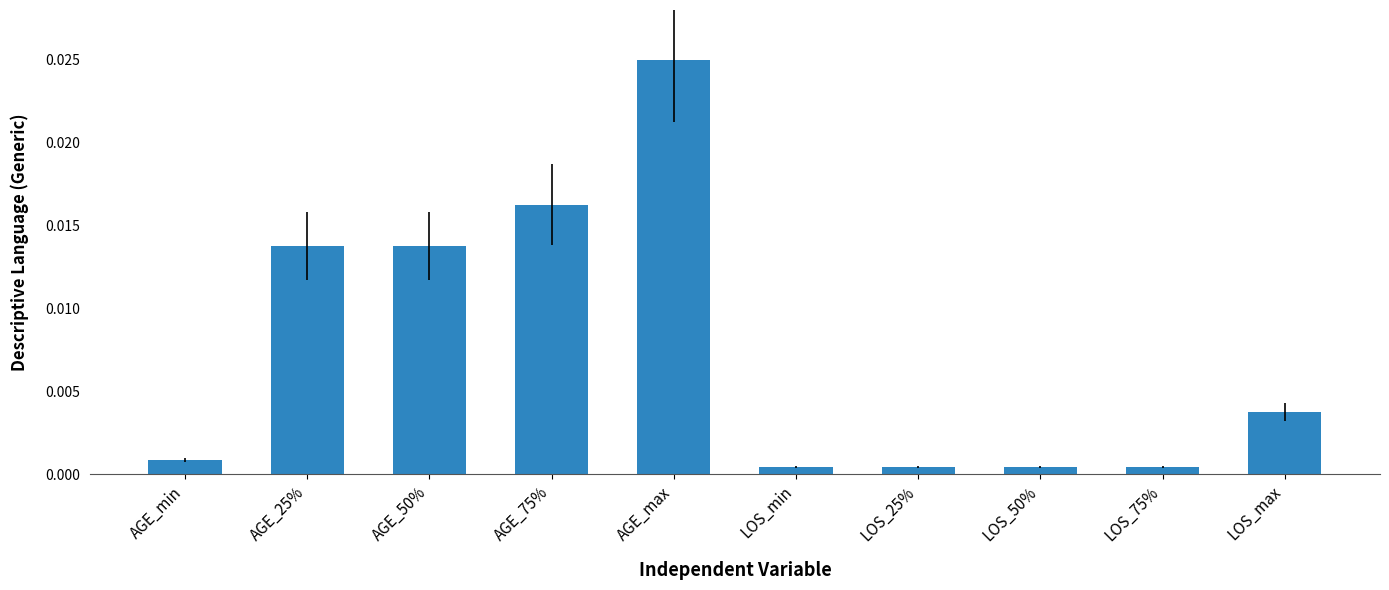

Are the bars grouped side by side (vs. stacked)?

No